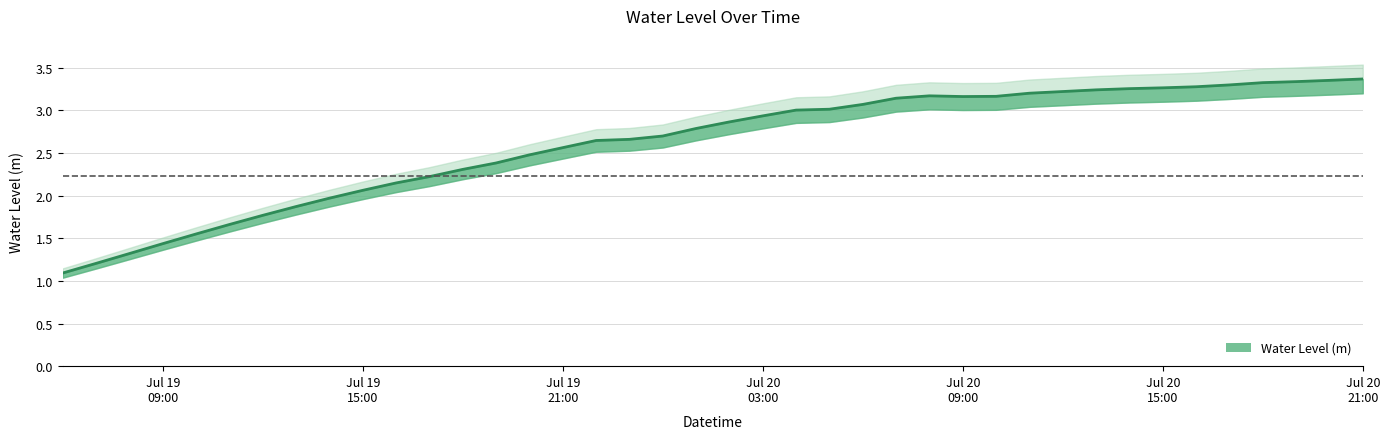

How many interior local valleys (lower than both neighbors) does the data have?

1